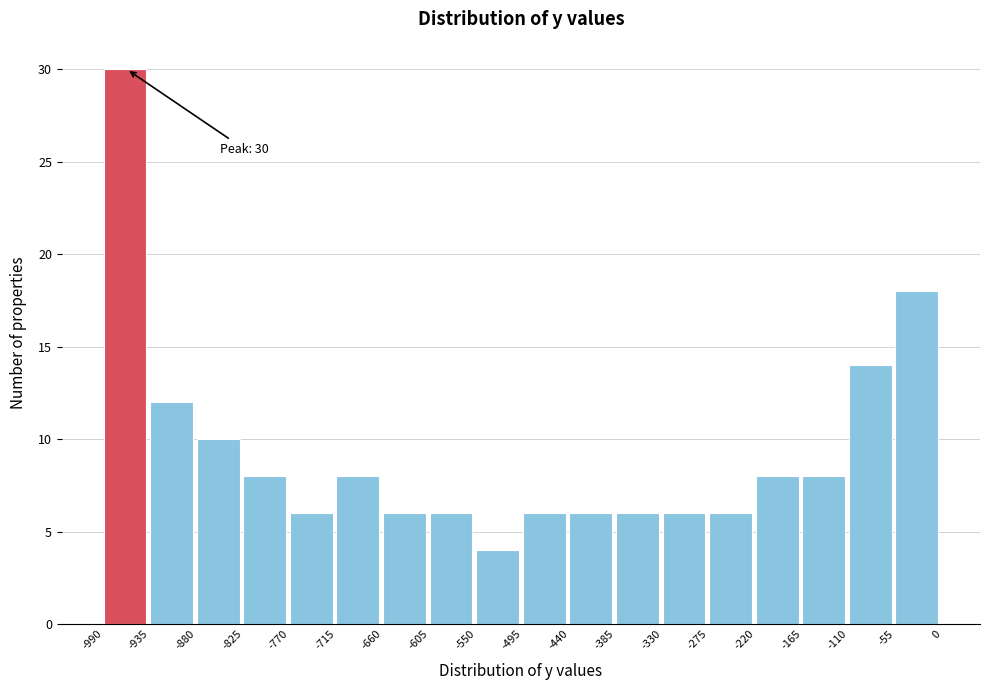

Over which range of the x-axis is the bar tallest?

-990 to -935